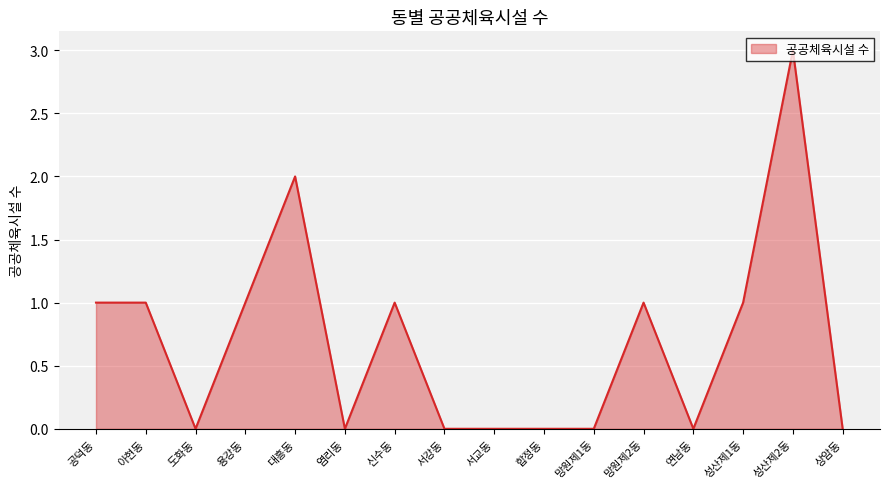

At which category does the data reach its first local valley?

도화동